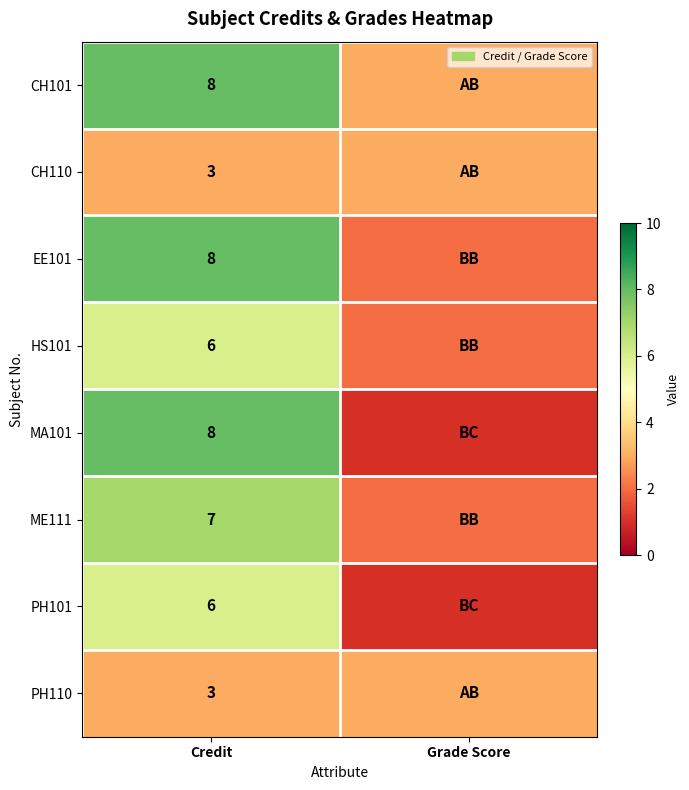

True or false: MA101 has a value of 5 at Credit.

False